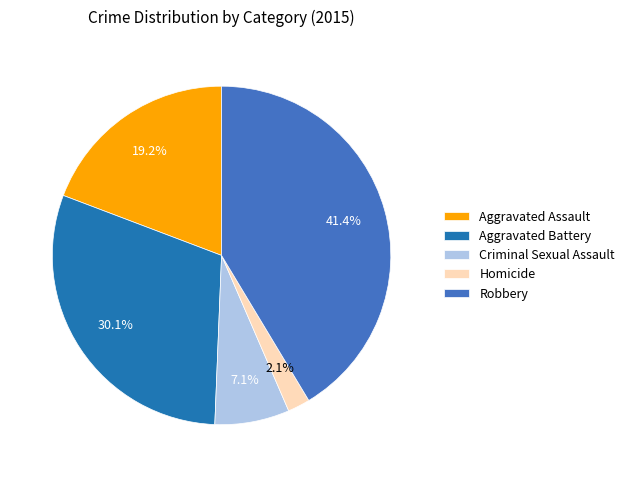

To the nearest percent, what is the difference between the Aggravated Assault and Aggravated Battery slice percentages?

11%